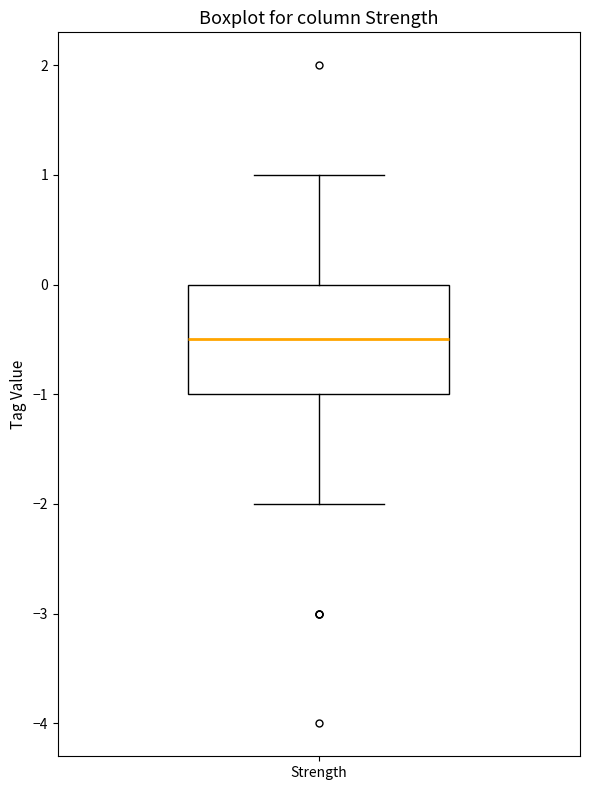

Read this box plot against the y-axis: the position of the median line, the range covered by the box, and the ends of both whiskers. The values are not printed on the chart, so give them approximately, as read against the axis.

median -0.5, box -1.0 to 0.0, whiskers -2.0 to 1.0